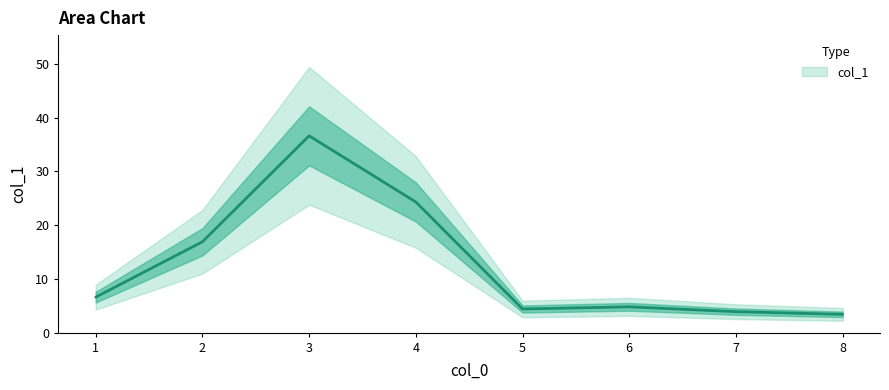

How many data points are less than 6?

4